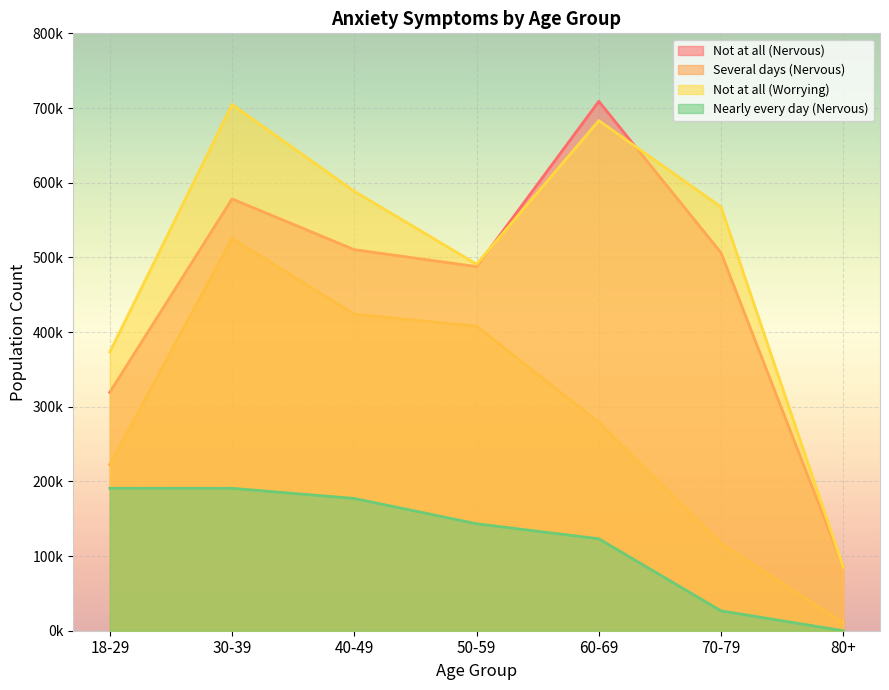

Which series changed the most between 30-39 and 80+?

Not at all (Worrying)